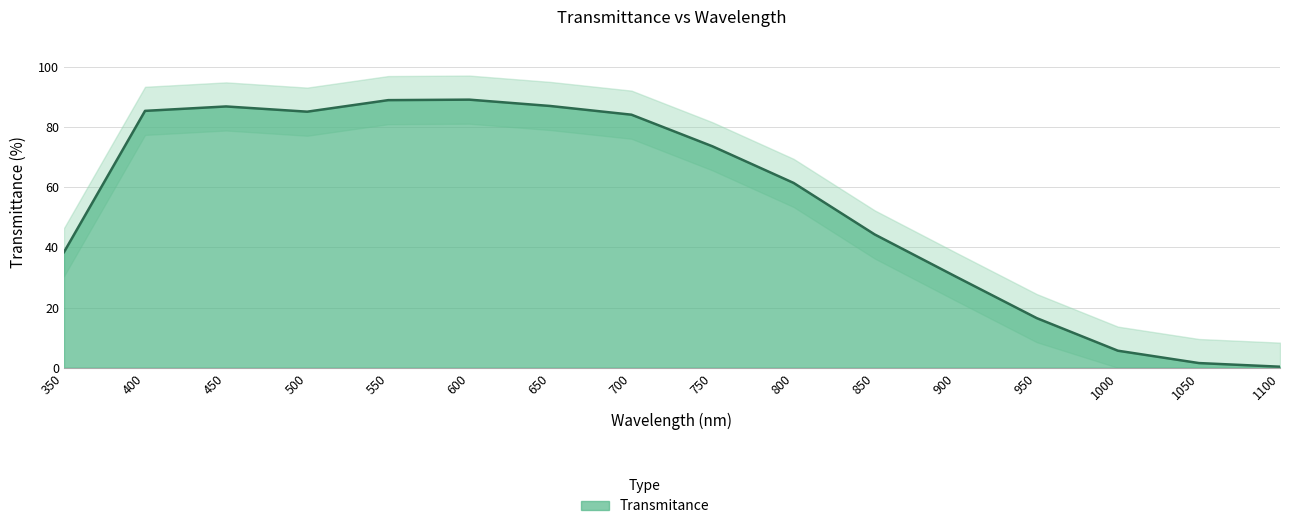

What is the change in value from 500 to 650?

+1.9